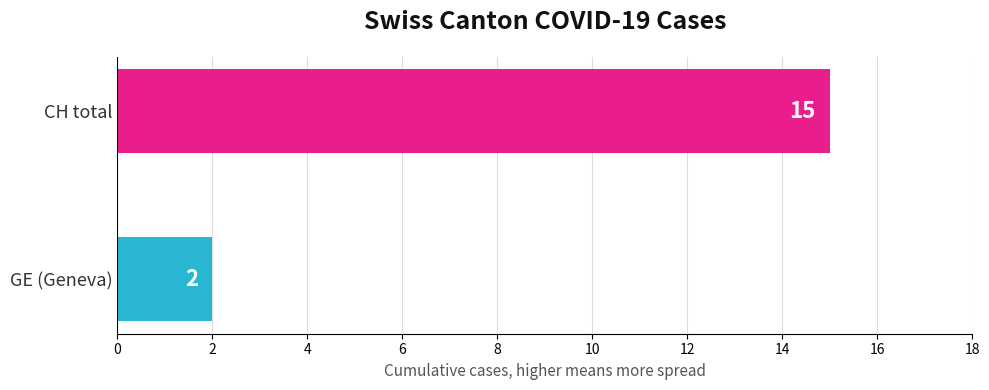

Is the value of GE at 2020-07-08 greater than the value of CH at 2020-06-21?

No